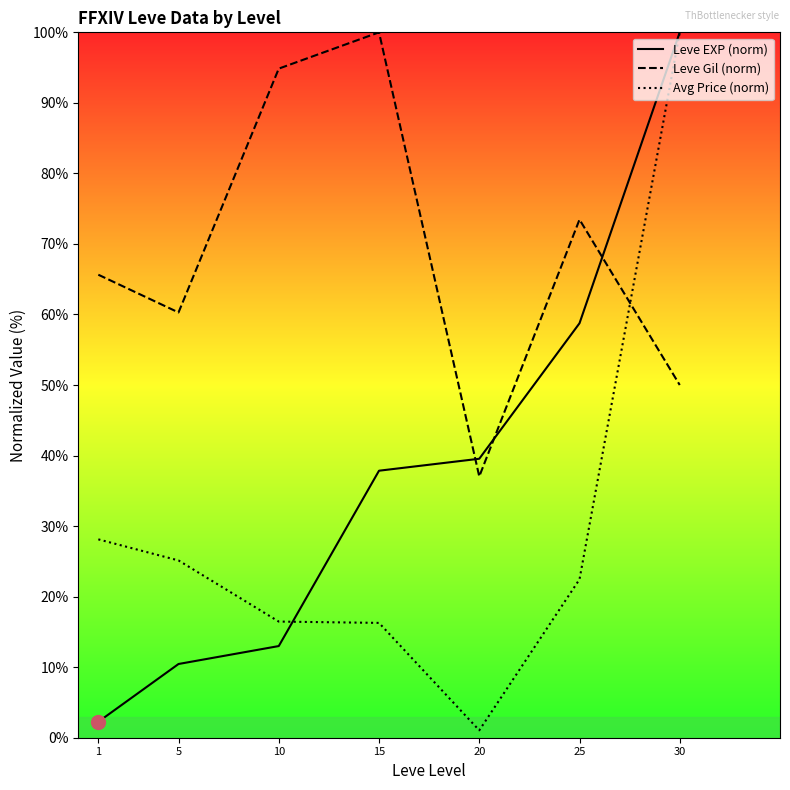

Is the value of Avg Price (norm) at 25 greater than the value of Leve Gil (norm) at 10?

No